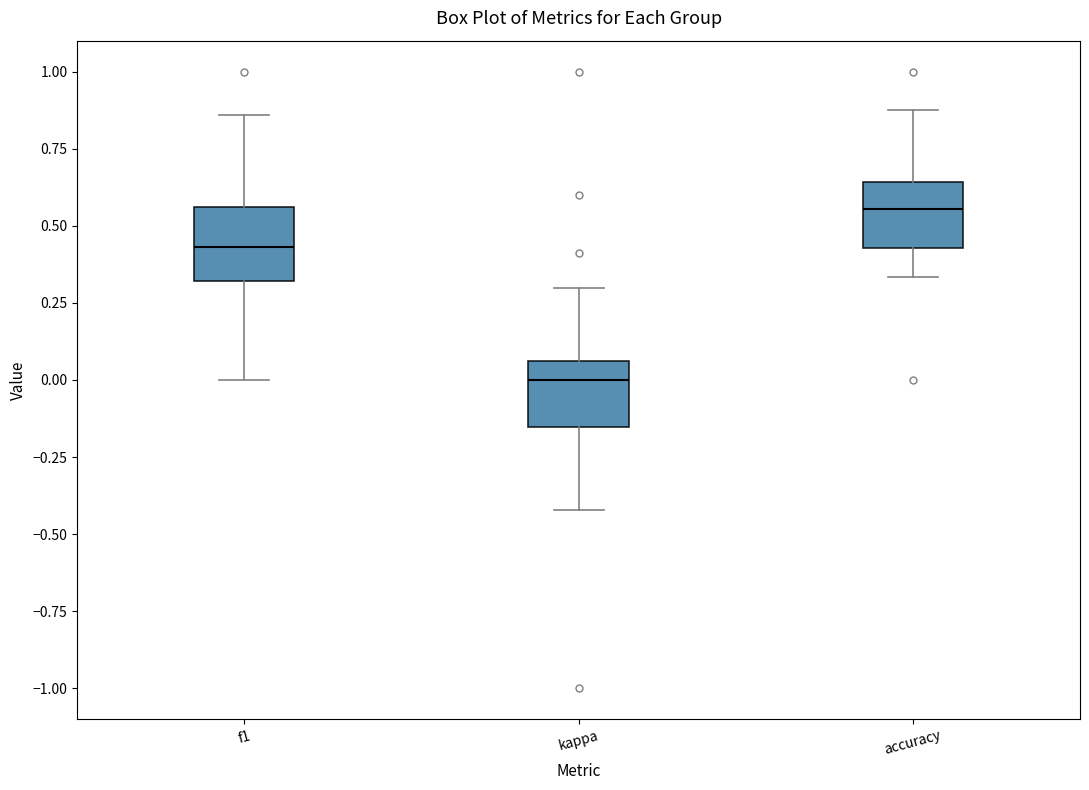

Which box has the highest median line?

accuracy